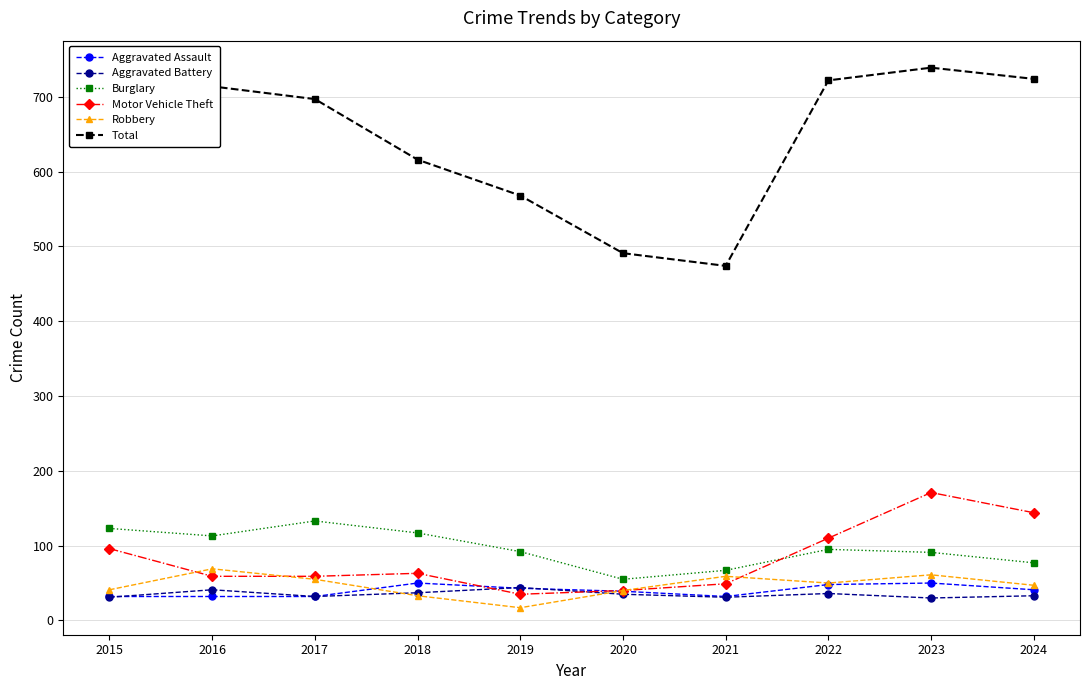

What value does the Robbery series have at 2017?

55